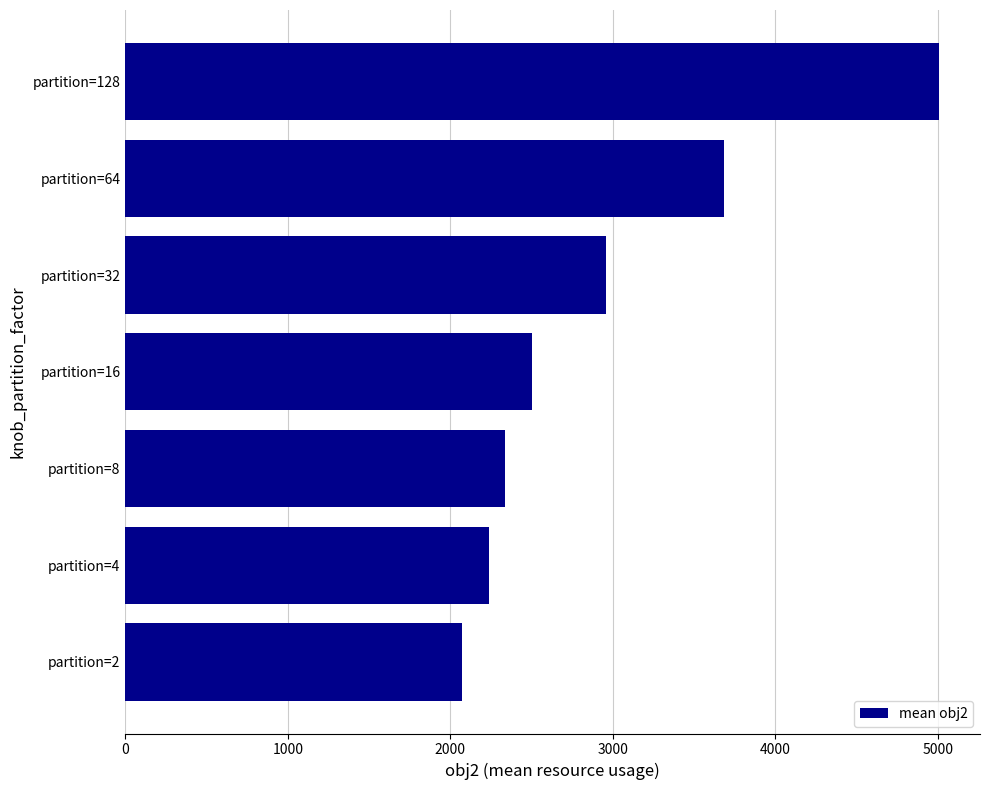

How many distinct data groups are displayed?

1